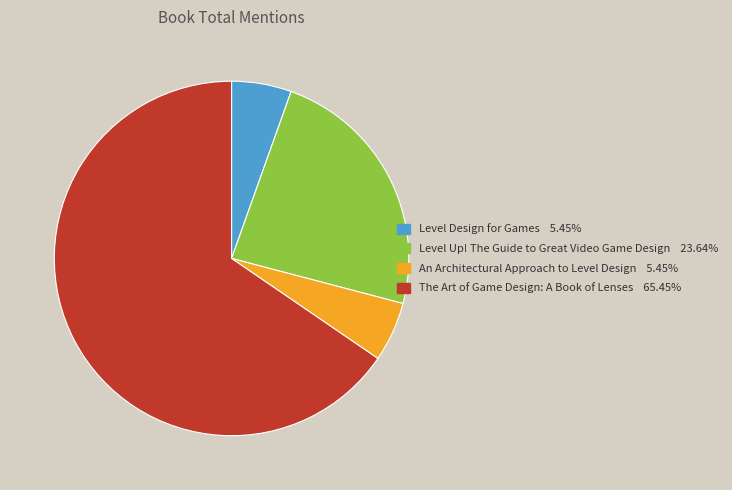

Between Level Design for Games and The Art of Game Design: A Book of Lenses, which is larger?

The Art of Game Design: A Book of Lenses